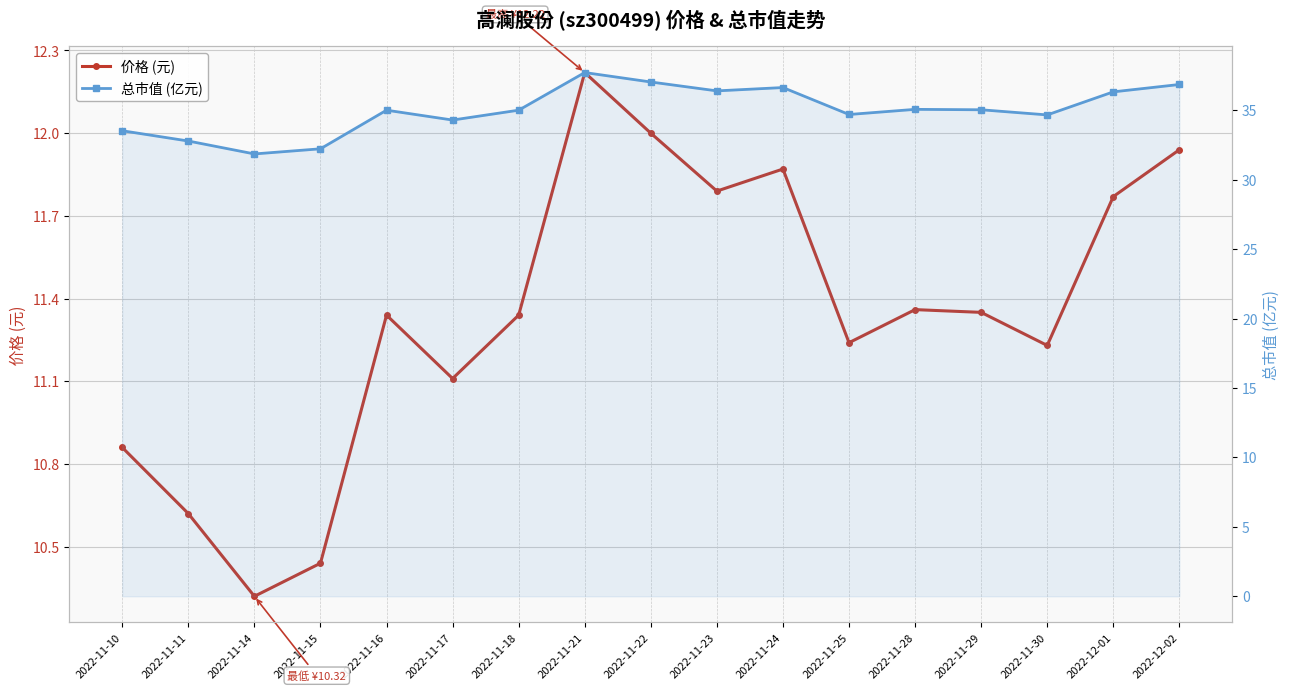

True or false: 价格 (元) and 总市值 (亿元) cross at least once.

False